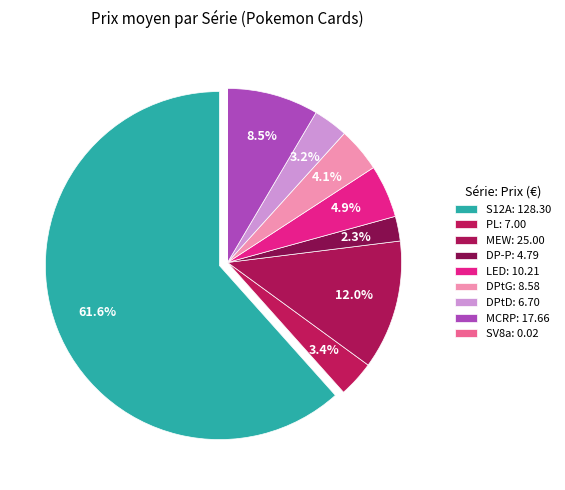

How many segments does this pie chart have?

9